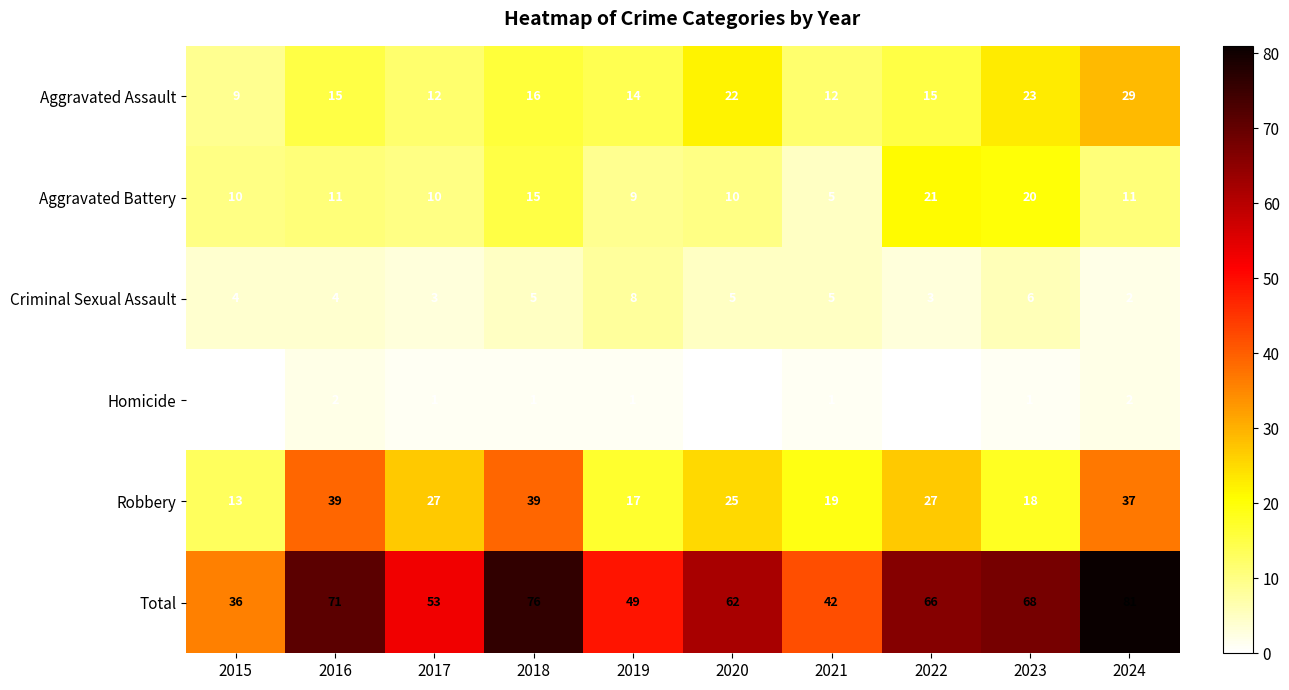

At 2018, list the series in order from largest to smallest.

Total, Robbery, Aggravated Assault, Aggravated Battery, Criminal Sexual Assault, Homicide